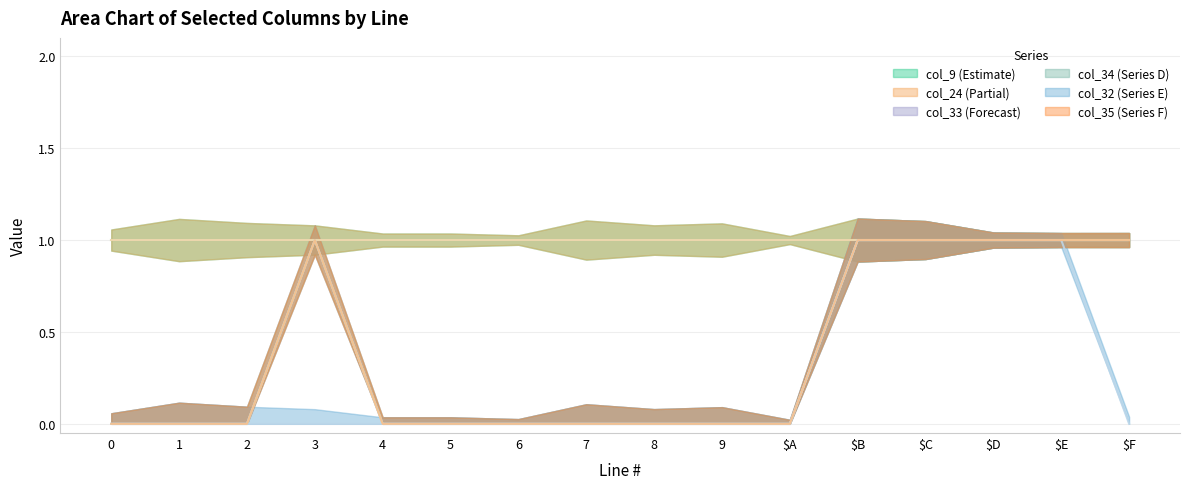

What is the sum of the col_34 values at $D and $B?

2